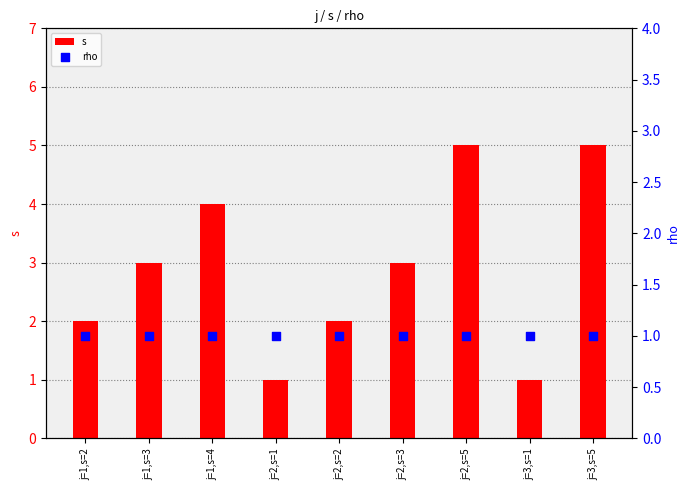

What are all the series names shown in the legend?

s, rho